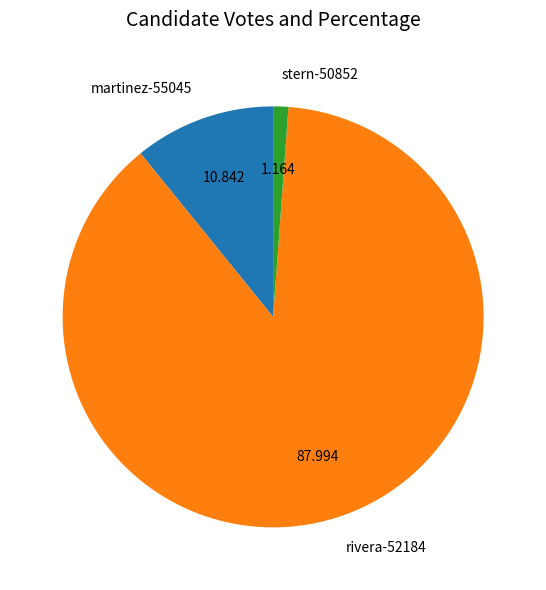

The rivera-52184 slice represents 99% of the pie. True or false?

False